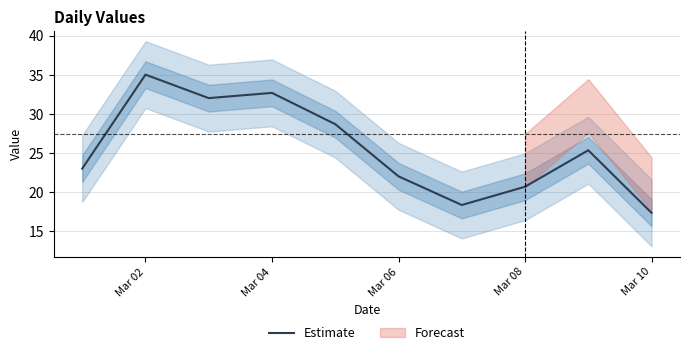

What is the lowest value of the Estimate series?

17.3